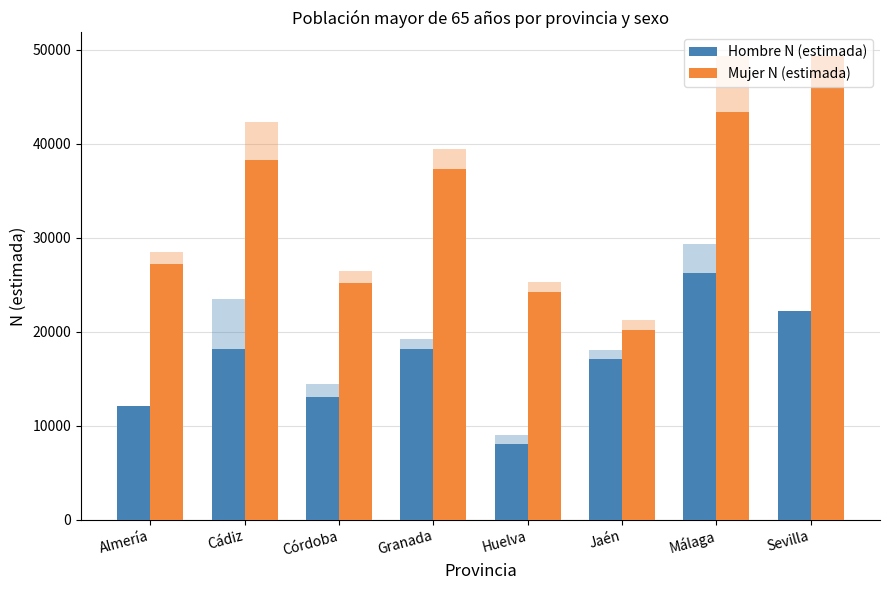

List the labels in order of Hombre N (estimada) value, smallest first.

Huelva, Almería, Córdoba, Jaén, Cádiz, Granada, Sevilla, Málaga